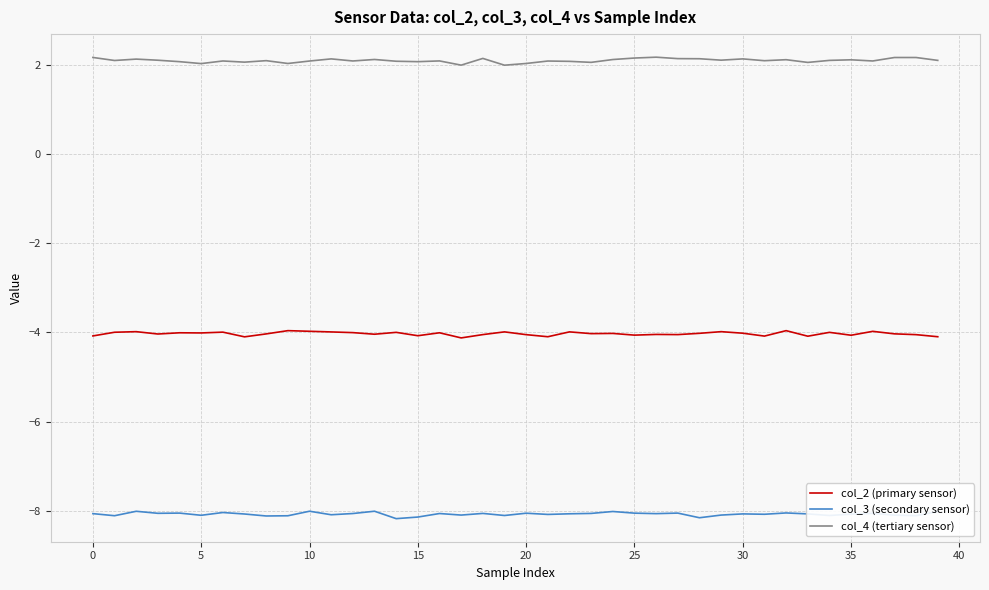

What is the difference between the second highest and minimum values in the col_3 (secondary sensor) series?

0.2